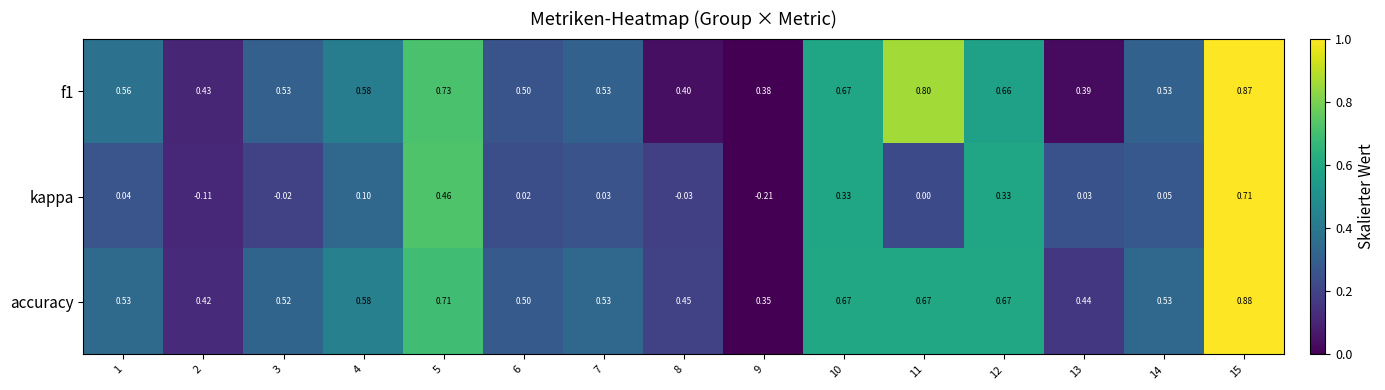

What is the total value across all series at 12?

1.7